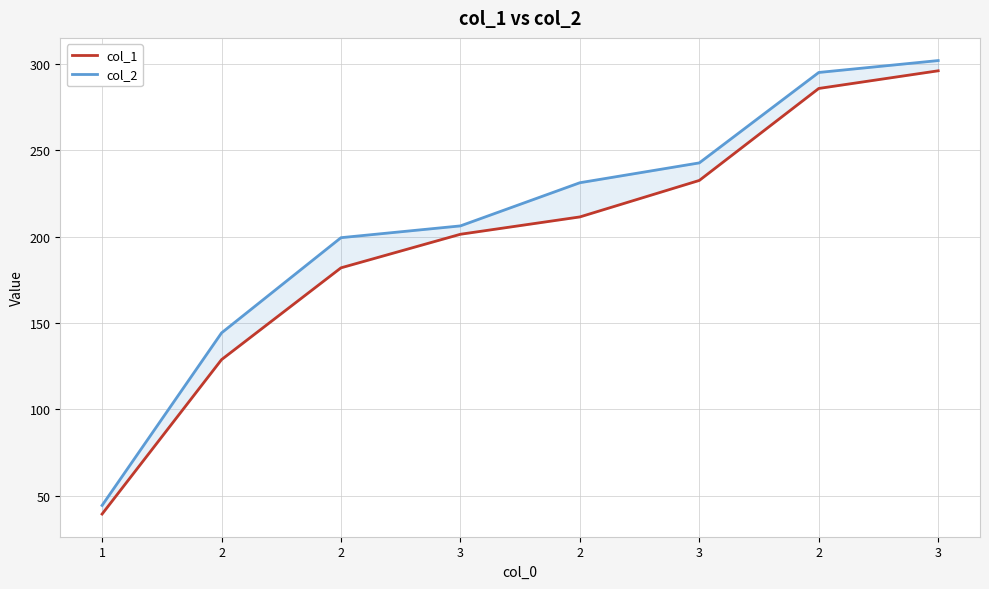

The col_2 series shows 107.8 at 2. True or false?

False